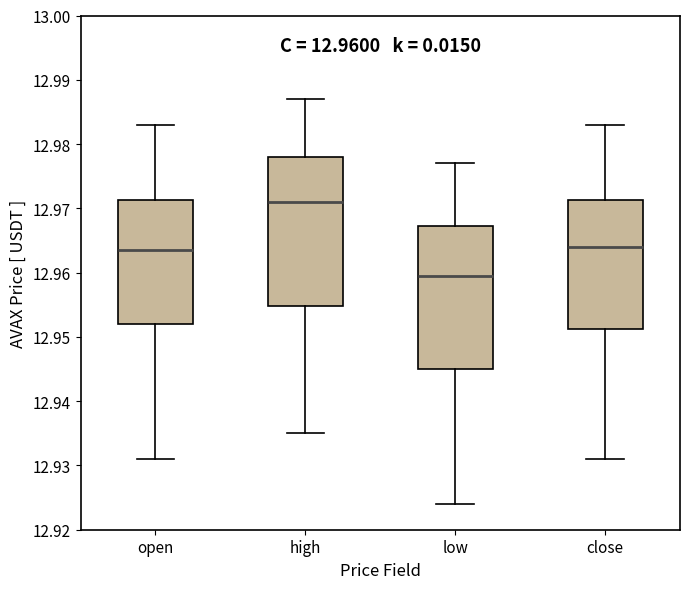

Which box has the lowest median line?

low